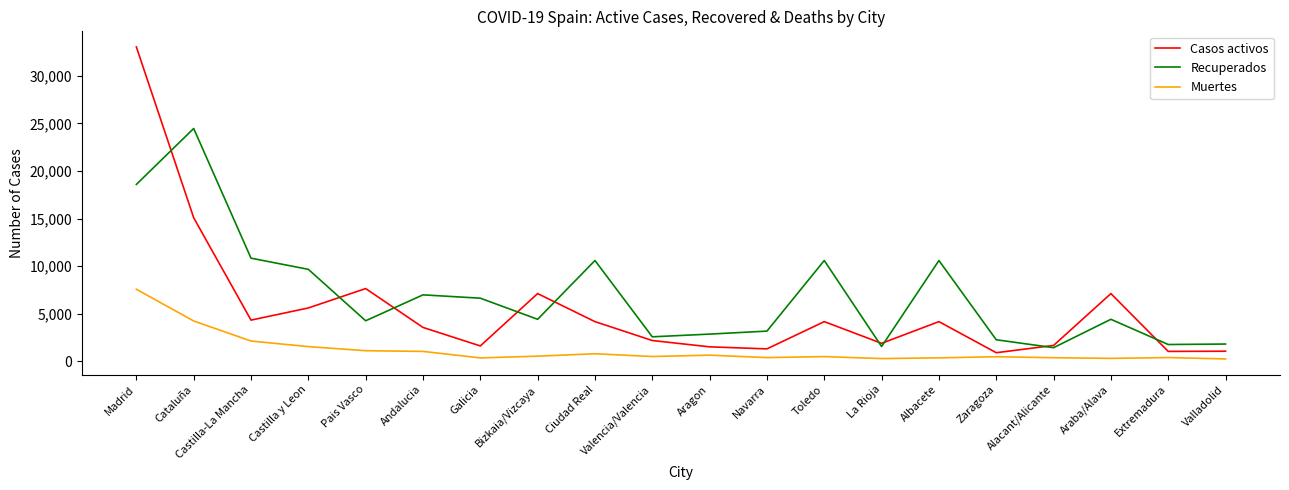

What are all the series names shown in the legend?

Casos activos, Recuperados, Muertes